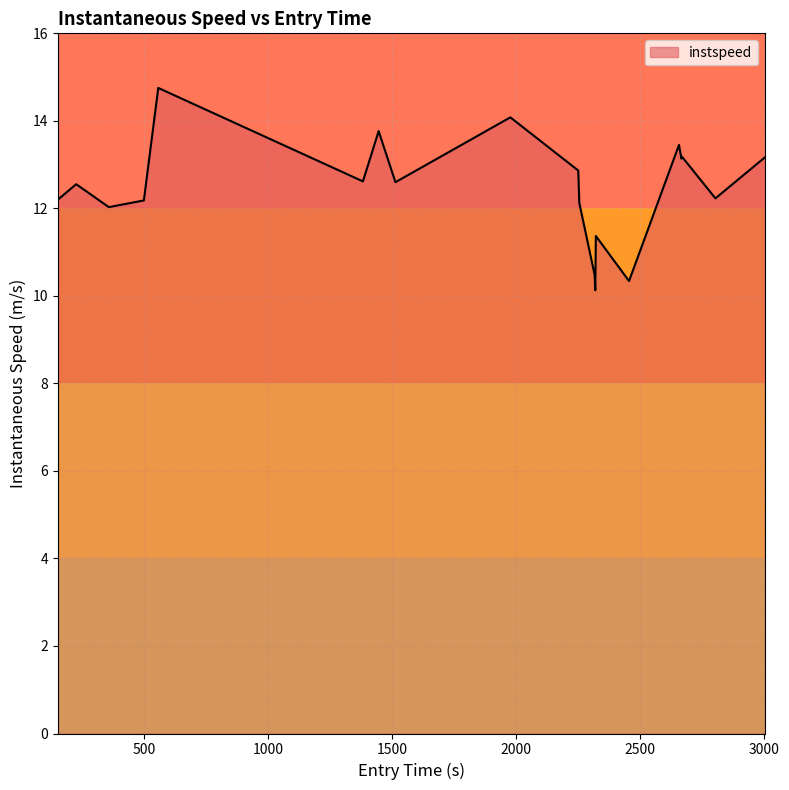

What is the smallest value displayed?

10.1